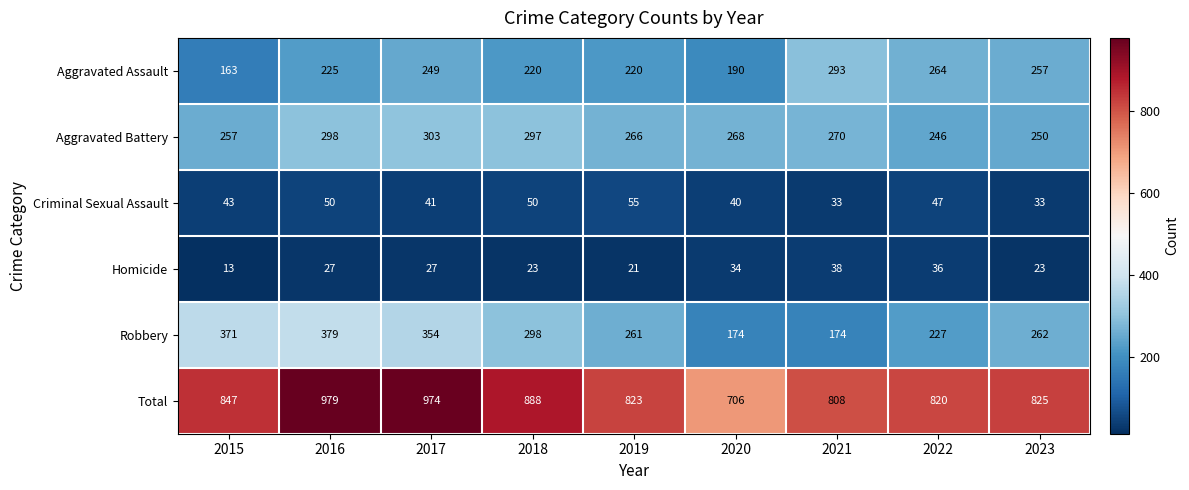

Read the Aggravated Assault value at 2023, to the nearest 50.

250